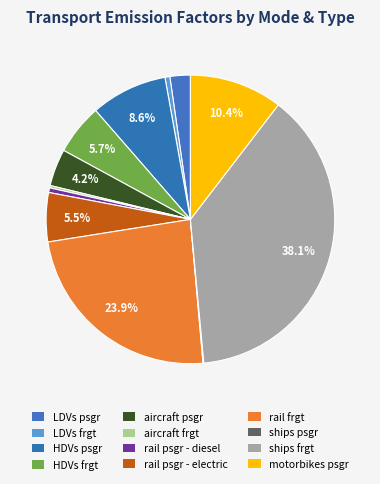

Which category has the biggest portion of the pie?

ships frgt